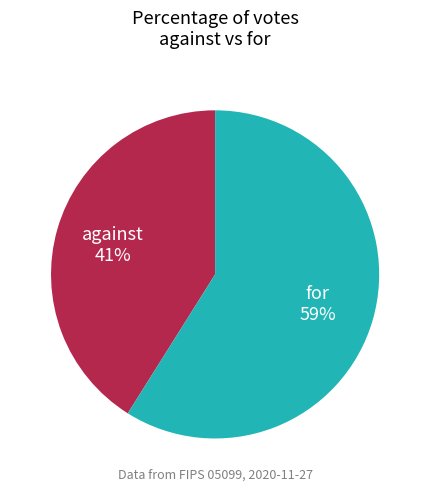

Rank the categories by value from lowest to highest.

against, for